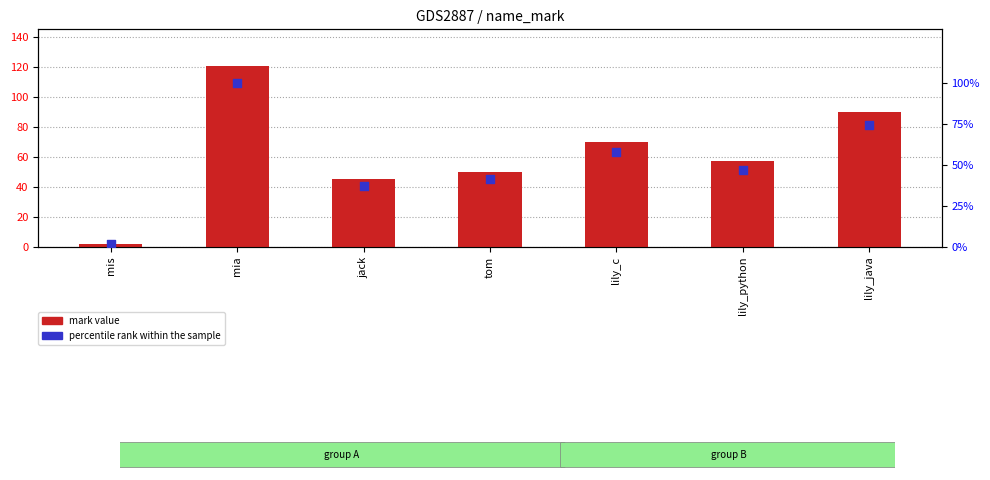

Which series reaches the minimum Y coordinate?

percentile rank within the sample